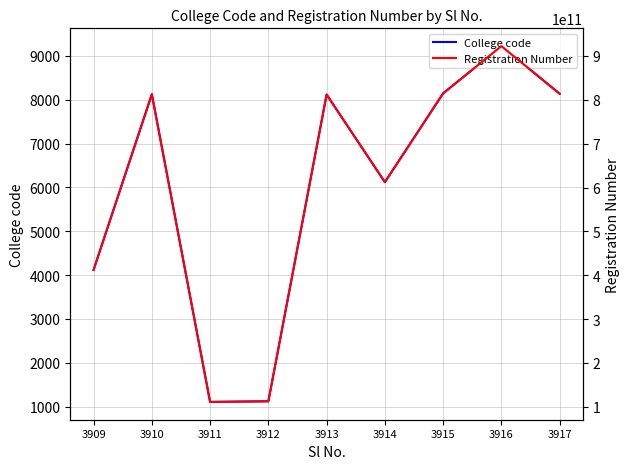

Is it true that College code equals 8127 at 3910?

True